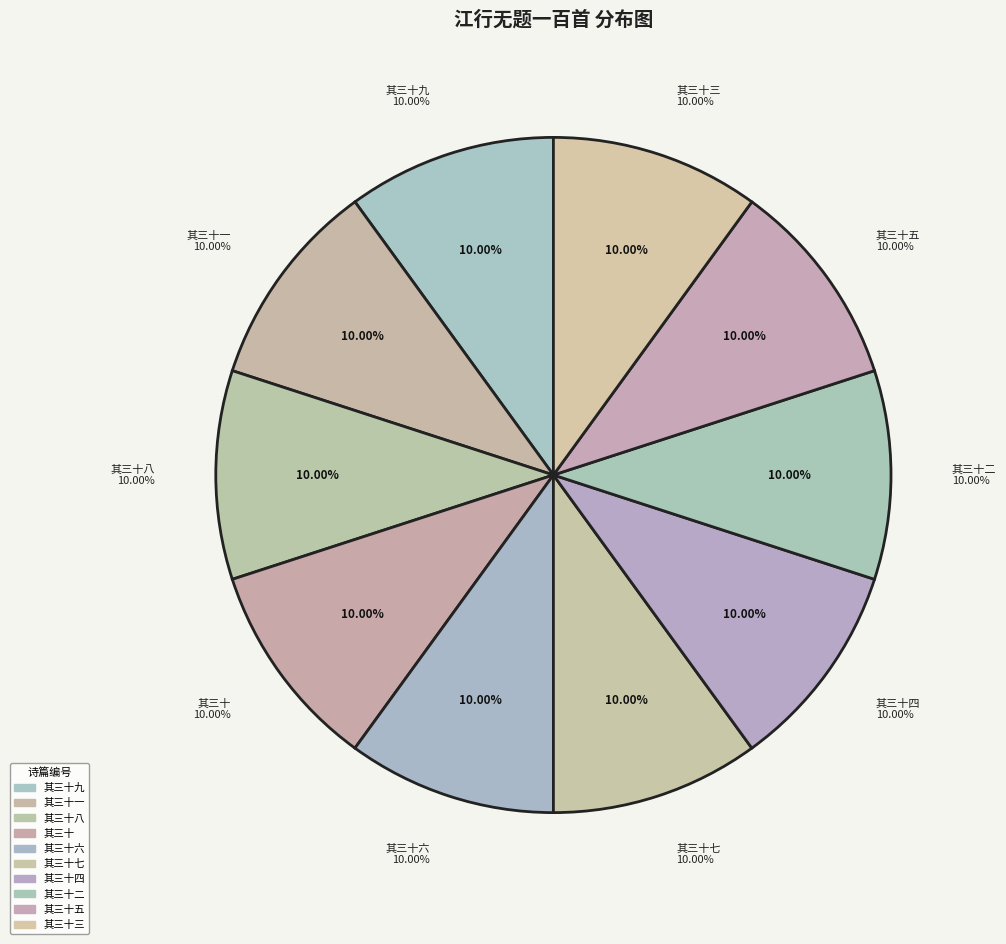

To the nearest percent, what portion does 江行无题一百首 其三十九 represent?

10%